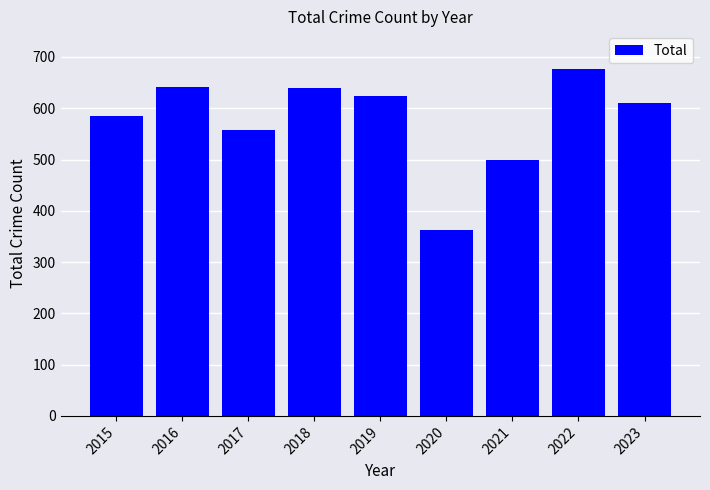

The value at 2020 is 362. True or false?

True